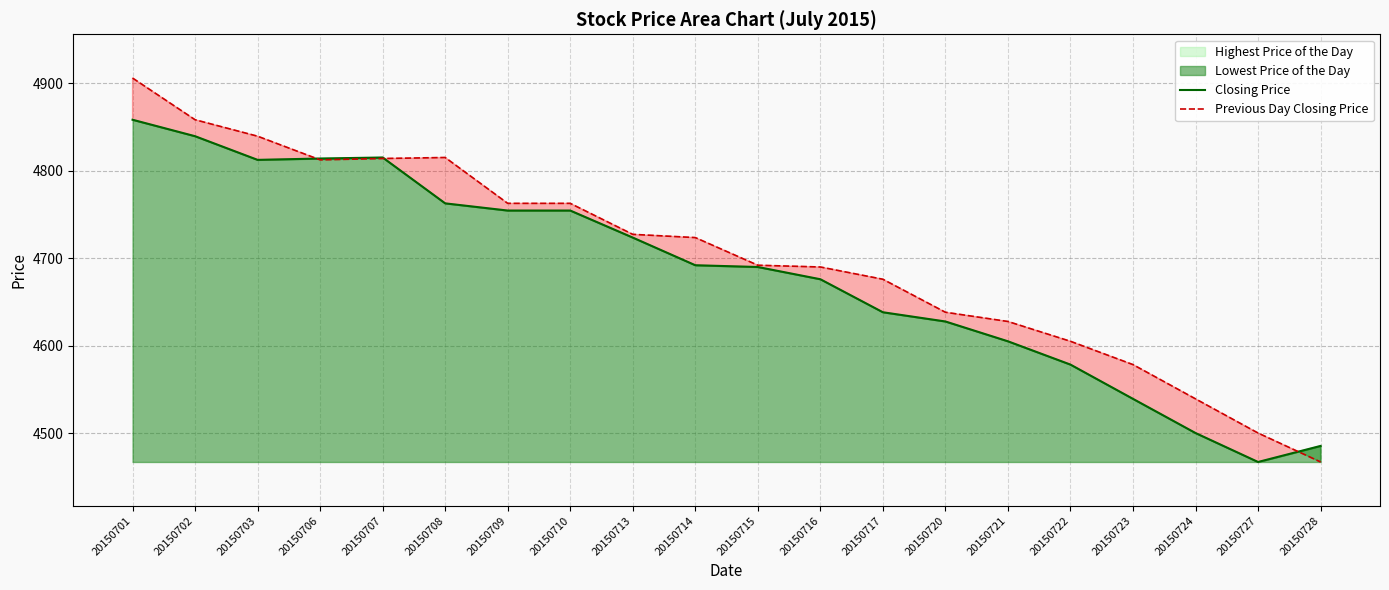

Rank the series by their maximum value, from lowest to highest.

Closing Price, Previous Day Closing Price